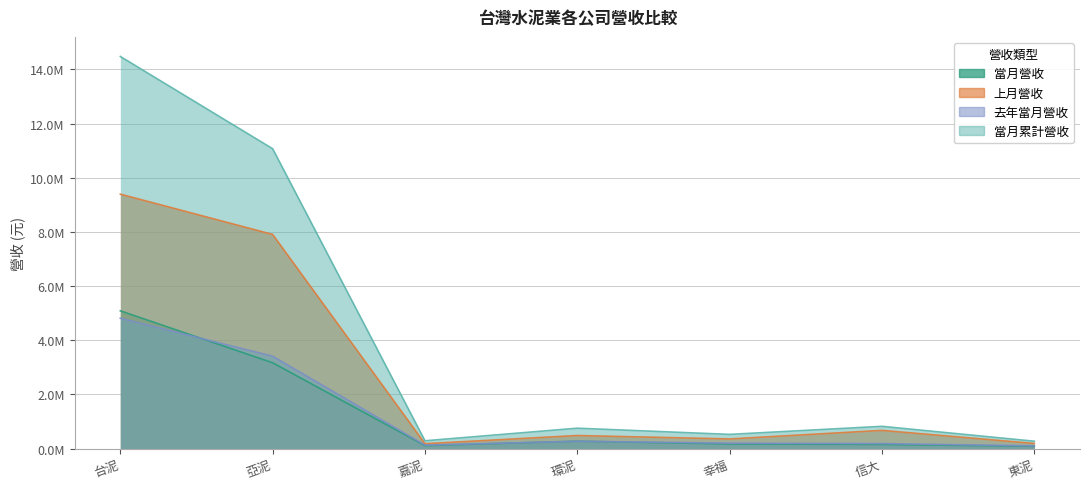

The value of 上月營收 at 信大 is 985441. True or false?

False